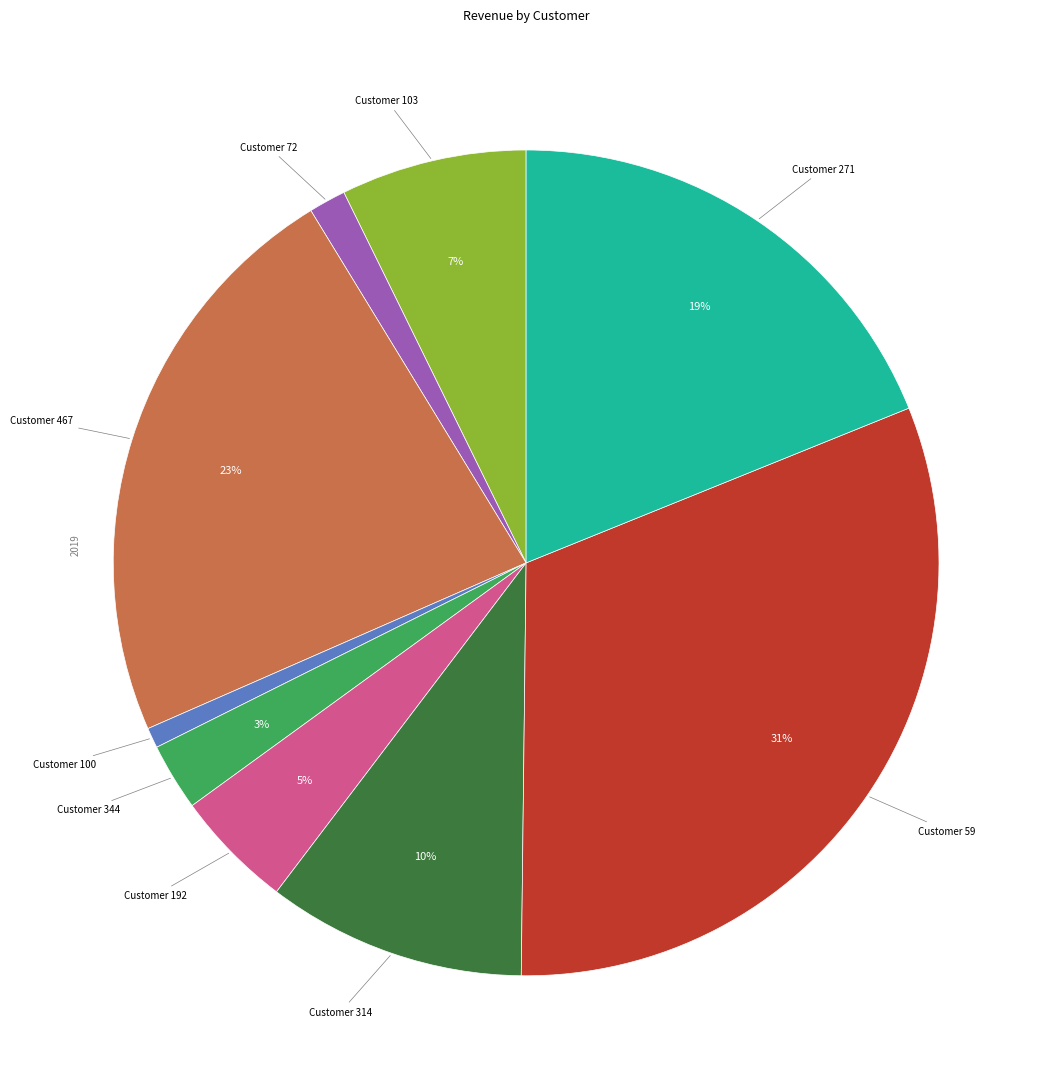

Does any single category account for the majority?

No